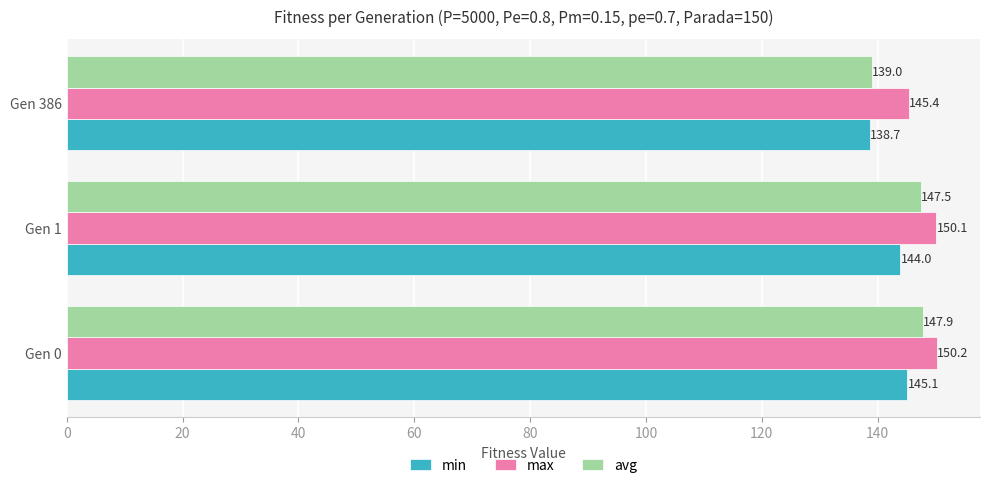

What is the highest value of the min series?

145.1